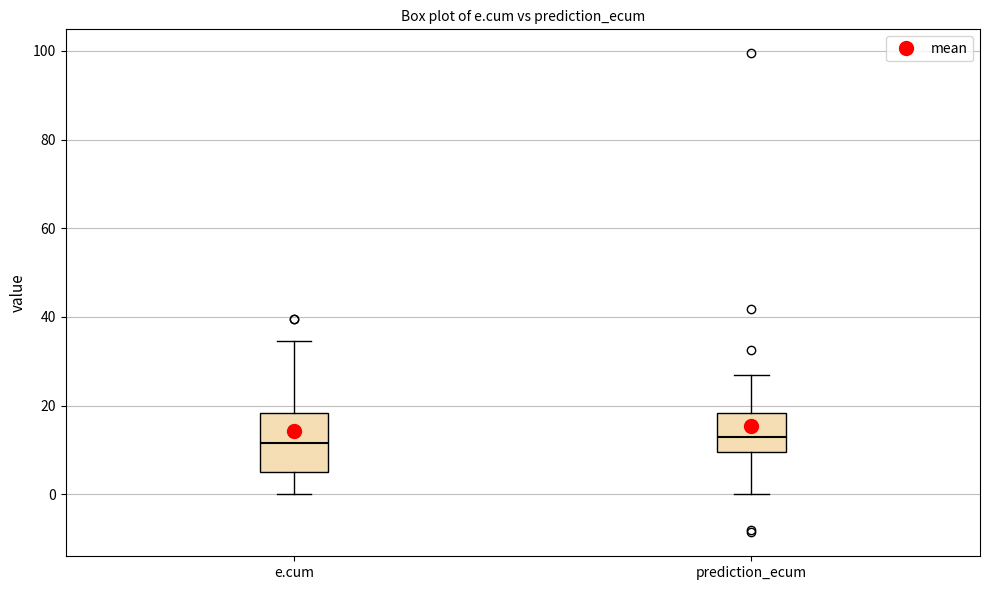

Reading left to right, read every box against the y-axis: the position of its median line, the range the box covers, and the ends of its whiskers. The values are not printed on the chart, so give them approximately, as read against the axis.

e.cum: median 12, box 4 to 18, whiskers 0 to 34
prediction_ecum: median 12, box 10 to 18, whiskers 0 to 26